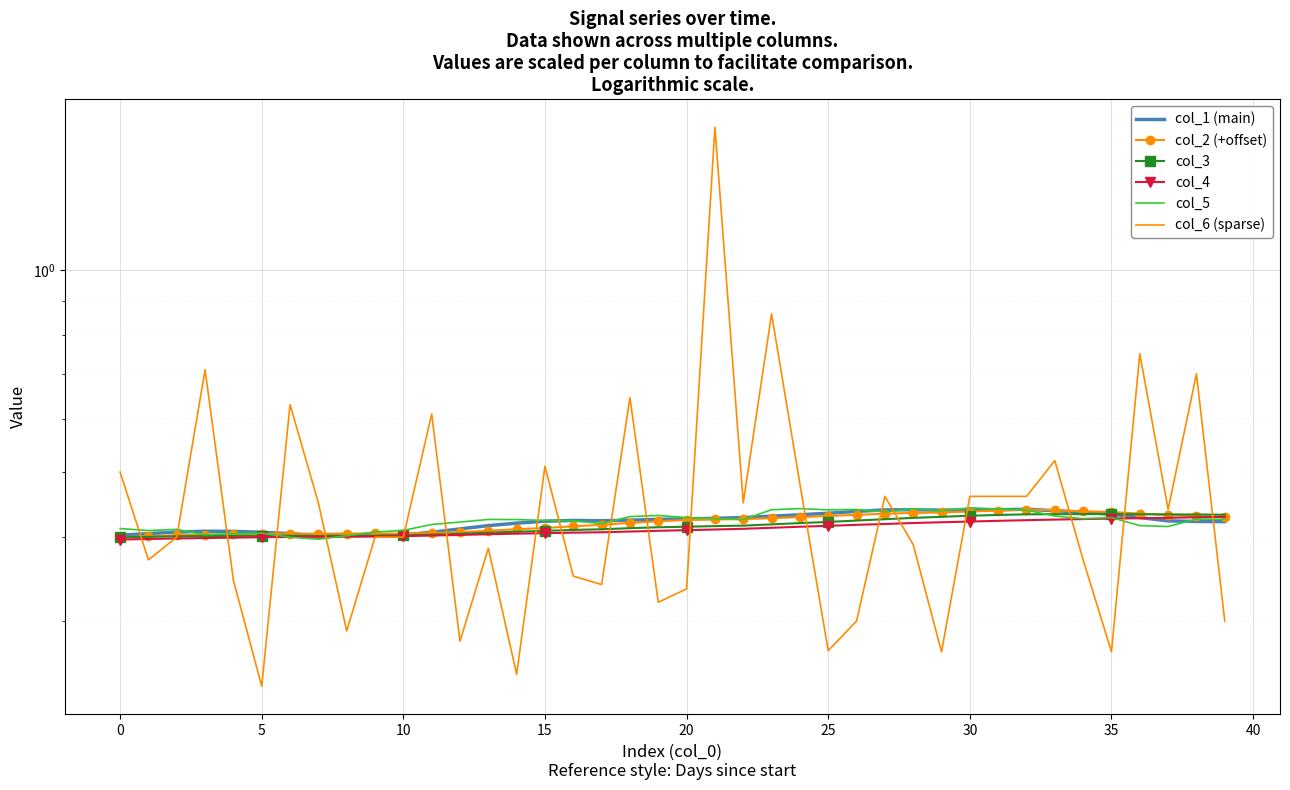

List the series in order of their peak value, lowest first.

col_4, col_3, col_2 (+offset), col_1 (main), col_5, col_6 (sparse)